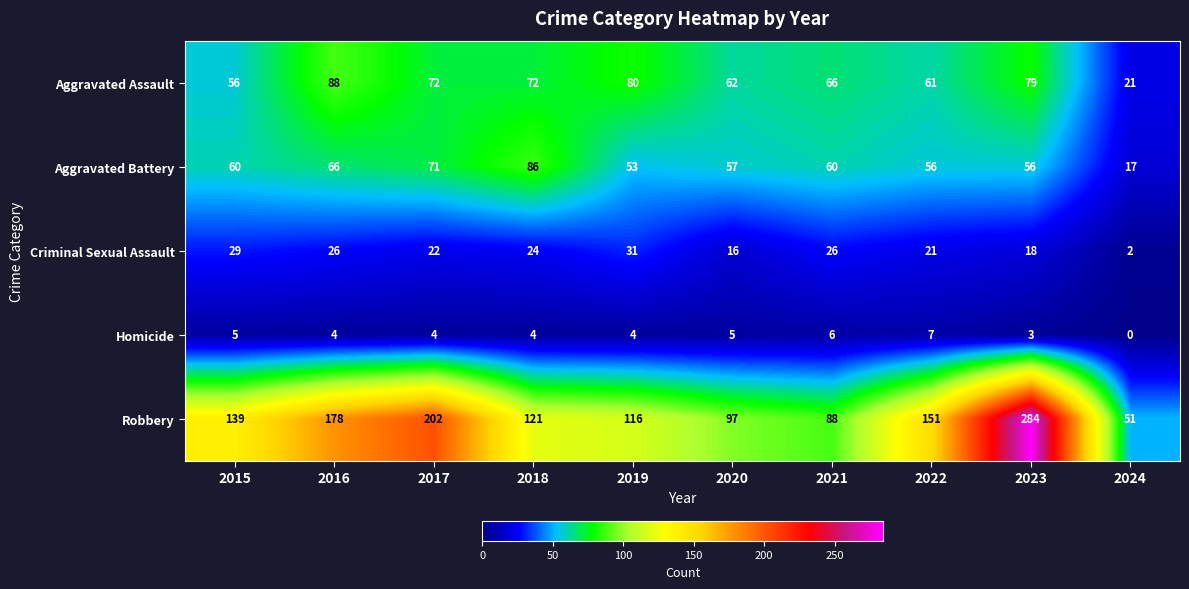

At which category does the chart reach its peak across all series?

2023